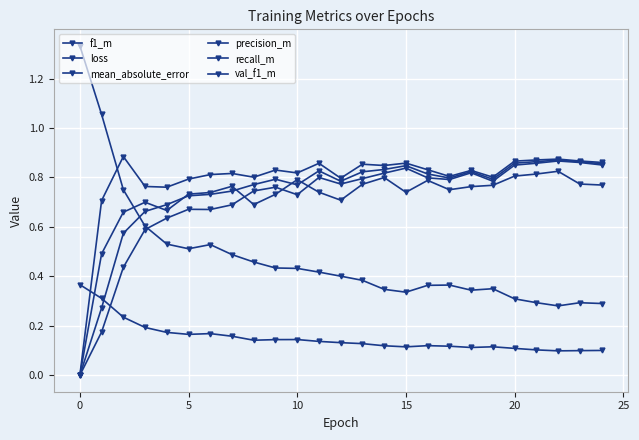

Does the chart have visible grid lines?

Yes